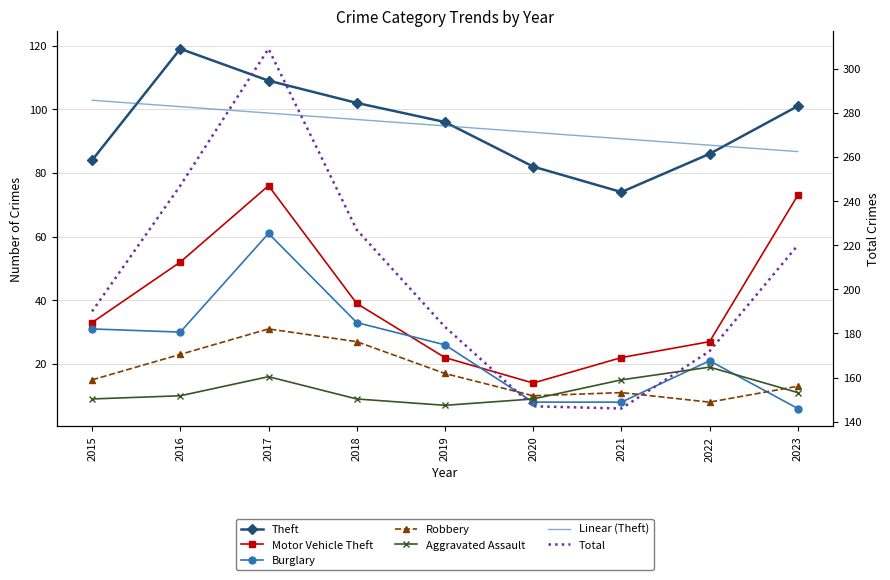

What is the value of the Total point at the 9th from the left?

220